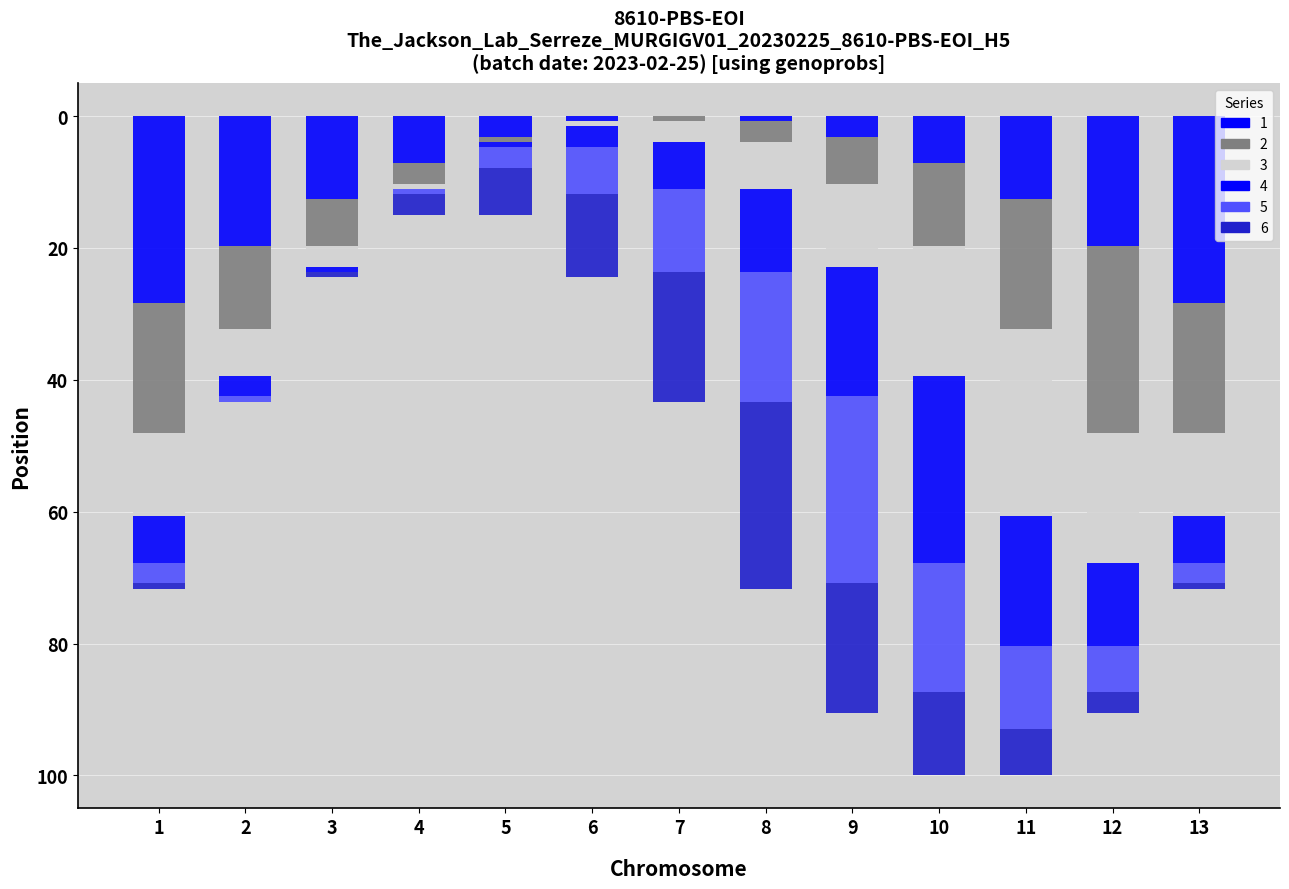

What is the average value of the 1 series?

11.0